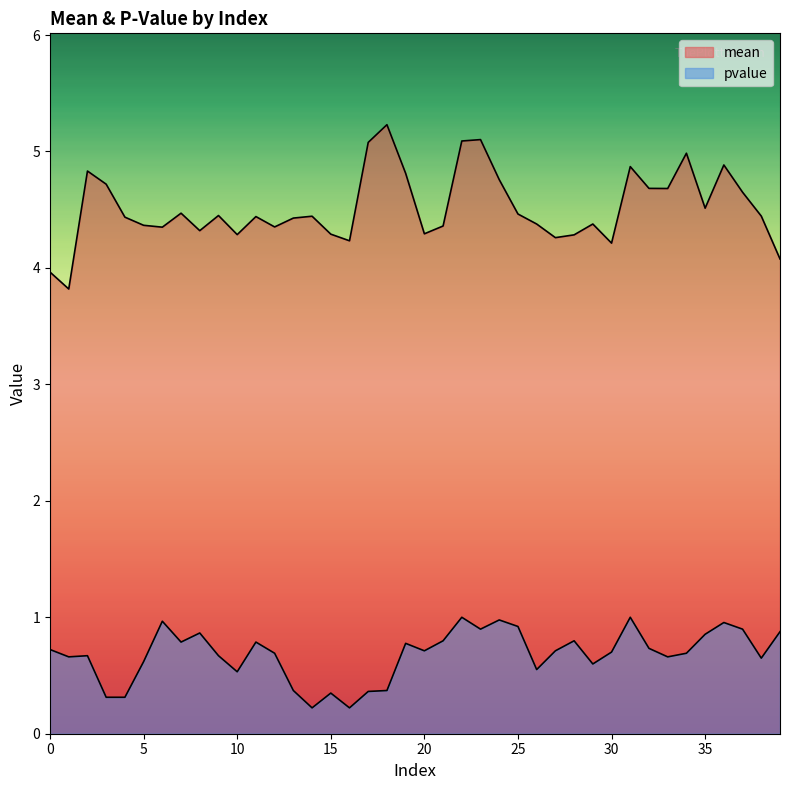

At which label does pvalue reach its peak?

22